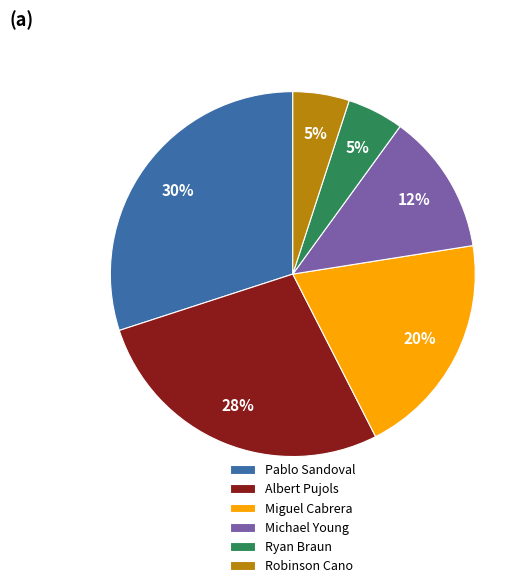

Approximately how many times larger is the value at Albert Pujols compared to Pablo Sandoval?

0.9